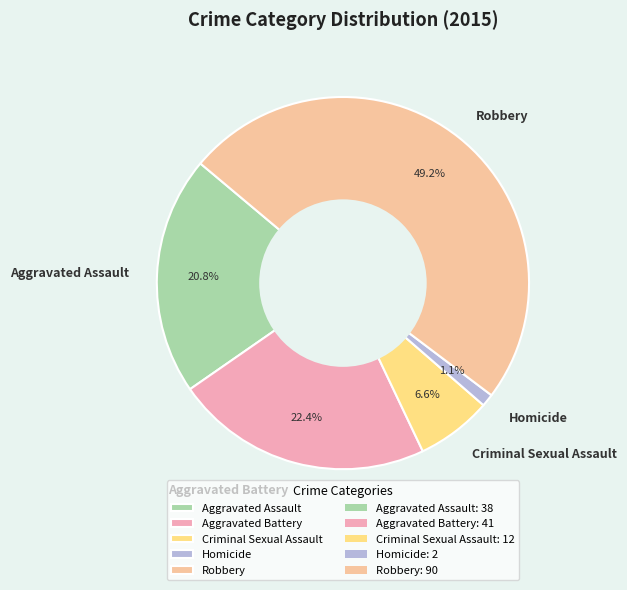

To the nearest percent, what percentage of the pie is Homicide?

1%